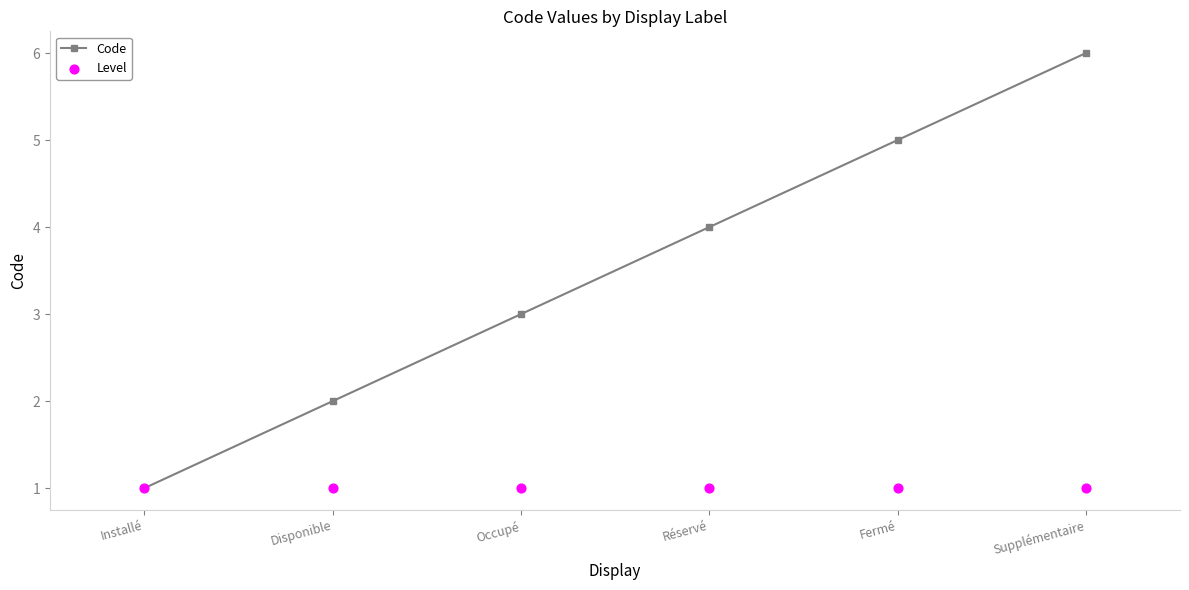

Which series contains the highest Y value?

Code